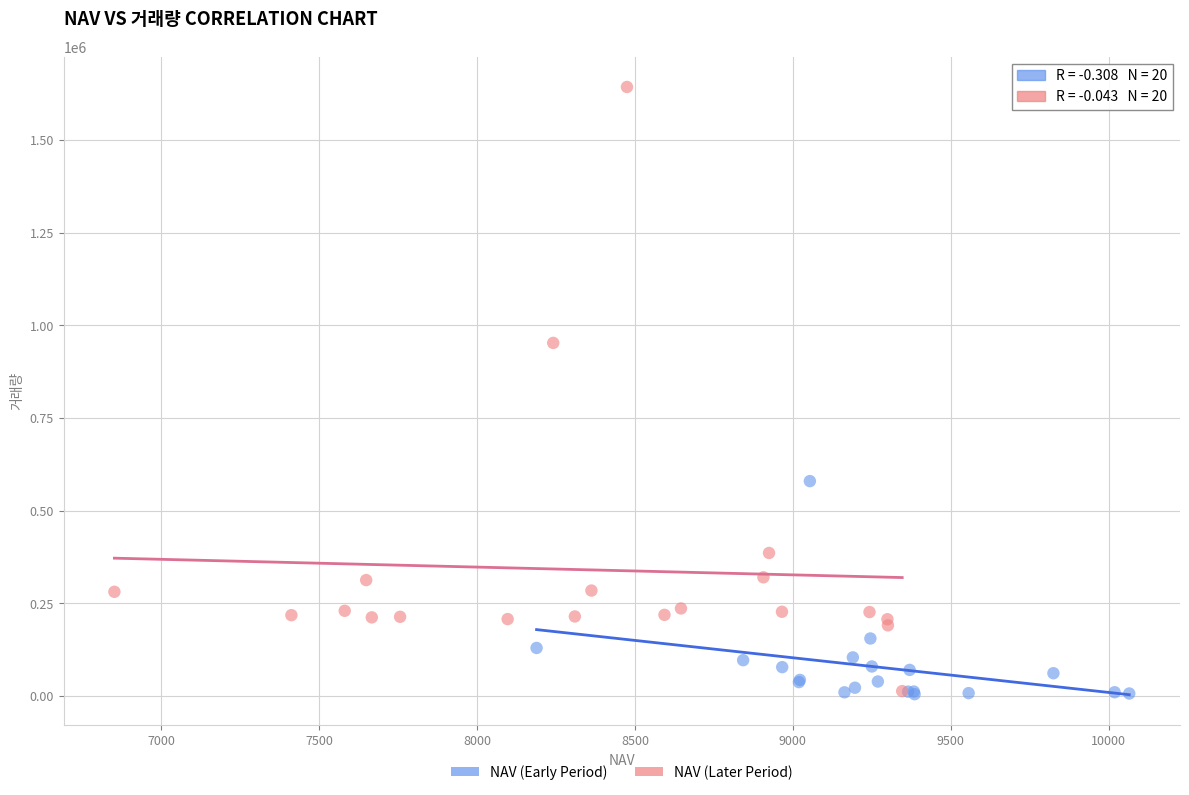

Which series reaches the maximum Y coordinate?

NAV (Later Period)